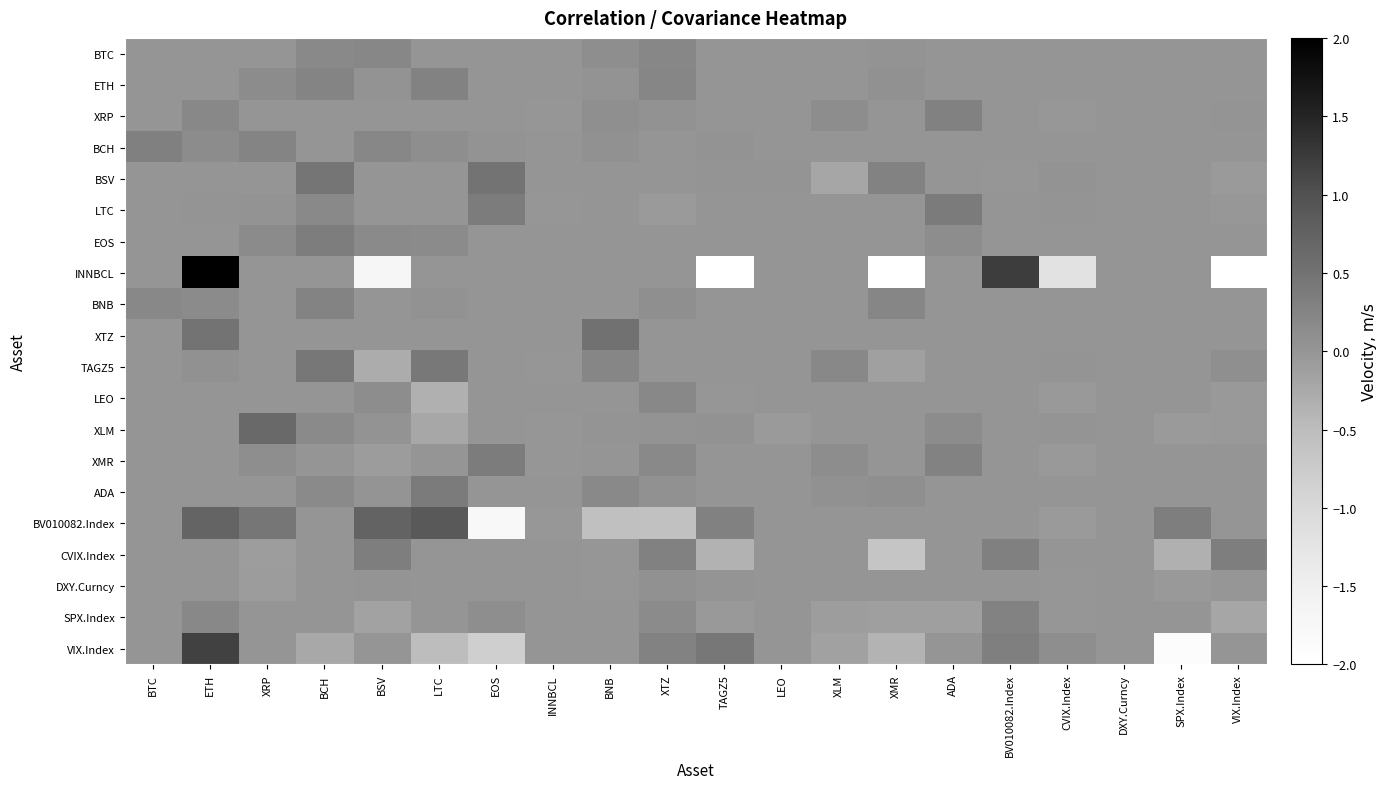

At which category is the sum across all series the highest?

ETH